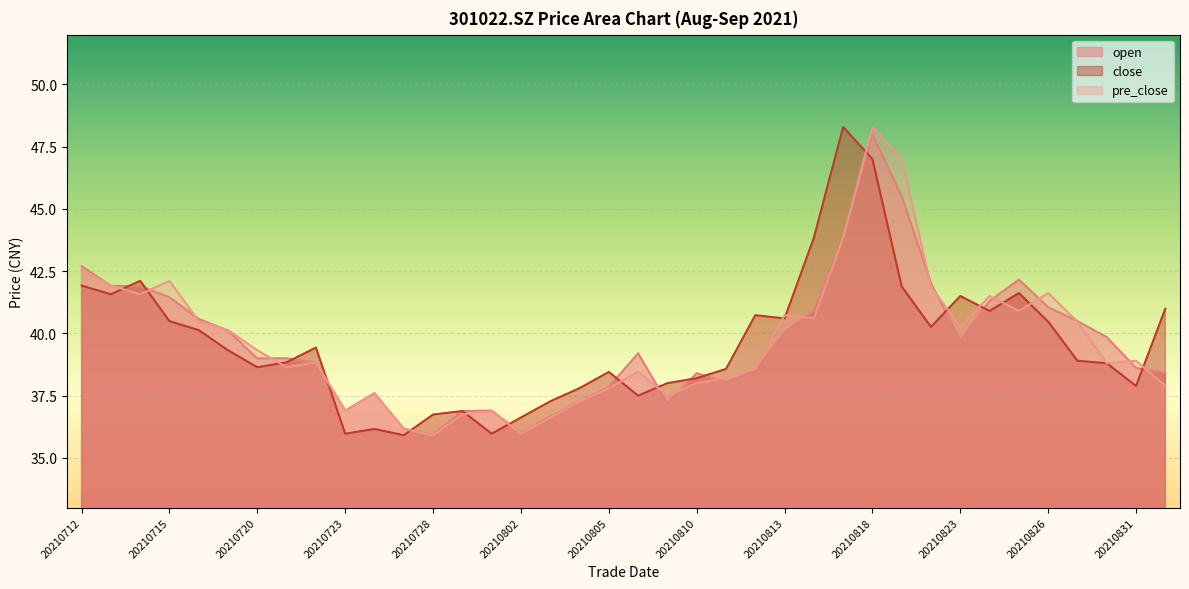

Reading left to right, extract all data points from this chart.

open: 42.7	41.9	41.9	41.5	40.6	40.1	39.0	39.0	38.8	36.9	37.6	36.2	35.9	36.9	36.9	36.0	36.6	37.3	37.9	39.2	37.2	38.4	38.0	38.5	40.0	40.9	43.8	48.0	45.5	42.0	39.7	41.3	42.2	41.0	40.5	39.9	38.6	38.4
close: 41.9	41.6	42.1	40.5	40.1	39.3	38.6	38.8	39.4	36.0	36.2	35.9	36.7	36.9	36.0	36.6	37.3	37.8	38.5	37.5	38.0	38.2	38.6	40.7	40.6	43.8	48.3	47.0	41.9	40.3	41.5	40.9	41.6	40.5	38.9	38.8	37.9	41.0
pre_close: 42.6	41.9	41.6	42.1	40.5	40.1	39.3	38.6	38.8	36.9	37.6	36.2	35.9	36.7	36.9	36.0	36.6	37.3	37.8	38.5	37.5	38.0	38.2	38.6	40.7	40.6	43.8	48.3	47.0	41.9	40.3	41.5	40.9	41.6	40.5	38.8	38.9	37.9